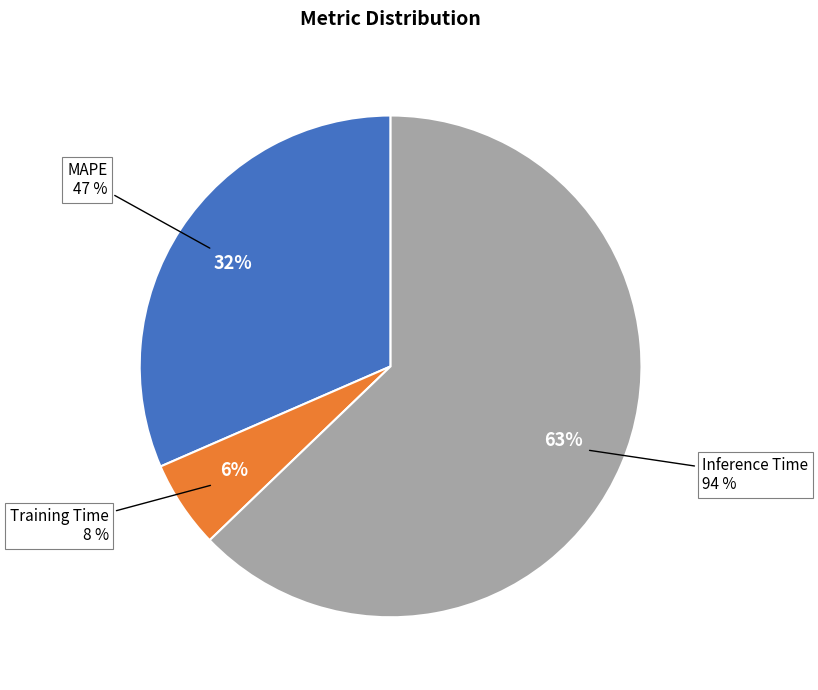

What percentage do Training Time and MAPE together represent?

37.2%